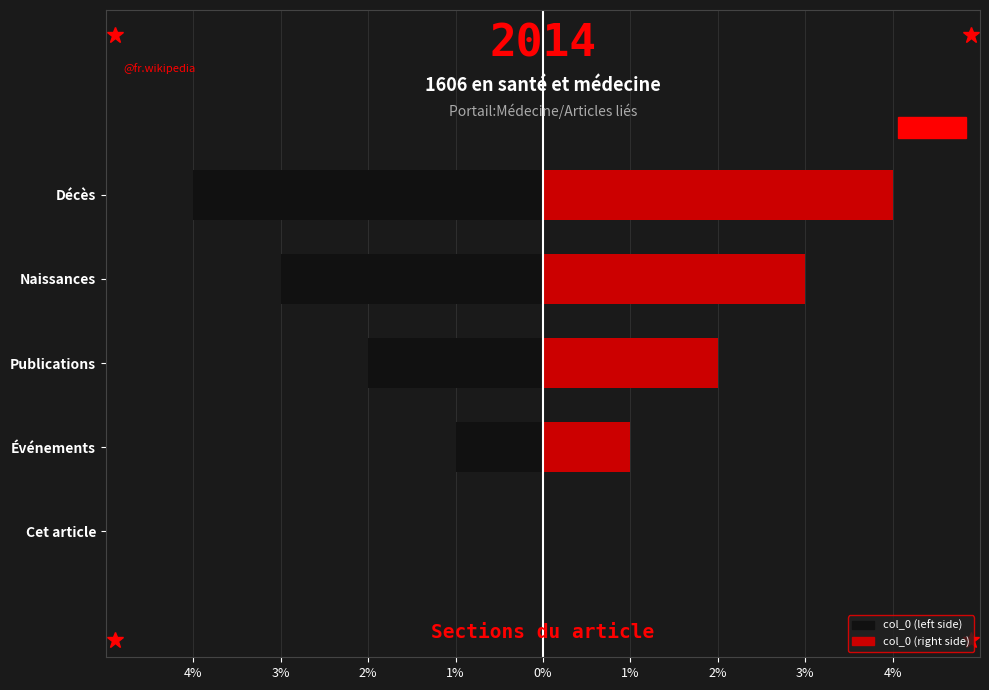

The value of col_0 (right) at Naissances is 3. True or false?

True